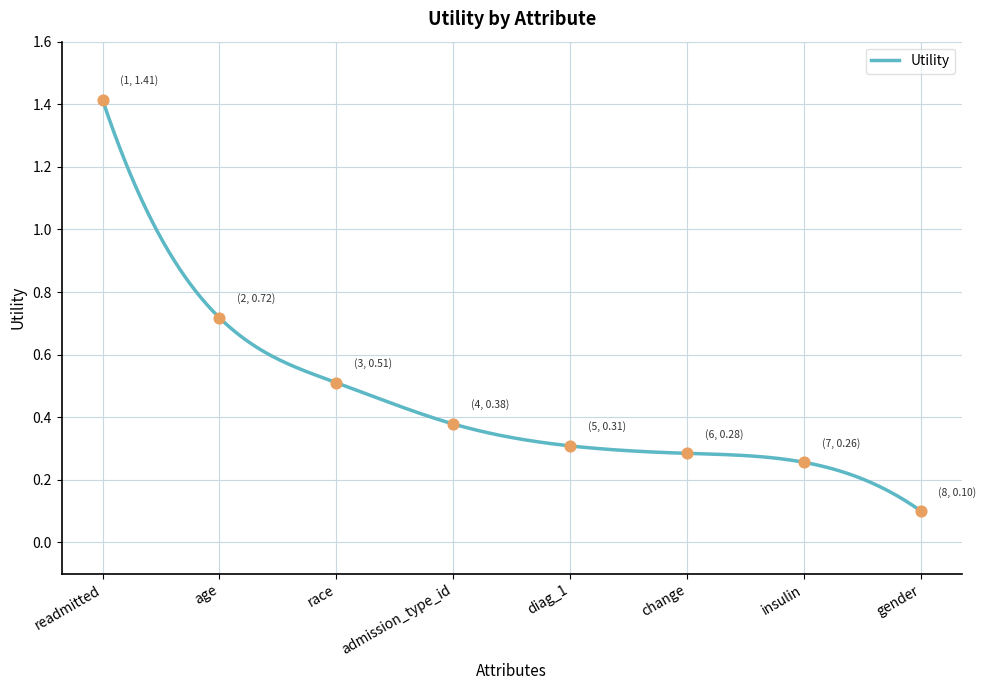

Between insulin and race, which is larger?

race